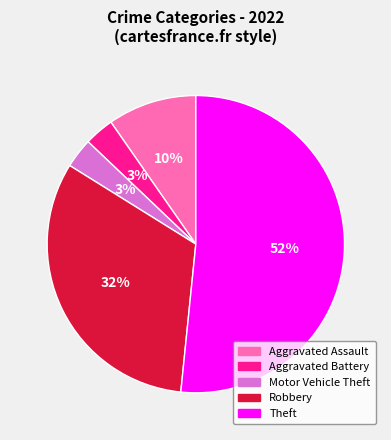

Combined, do Robbery and Motor Vehicle Theft account for over 50%?

No